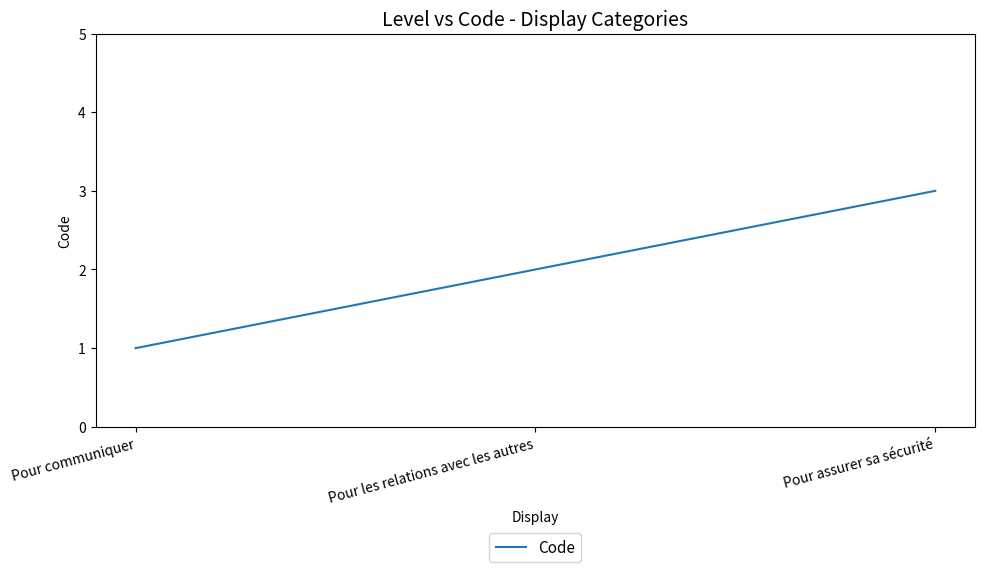

What value does the data have at Pour assurer sa sécurité?

3